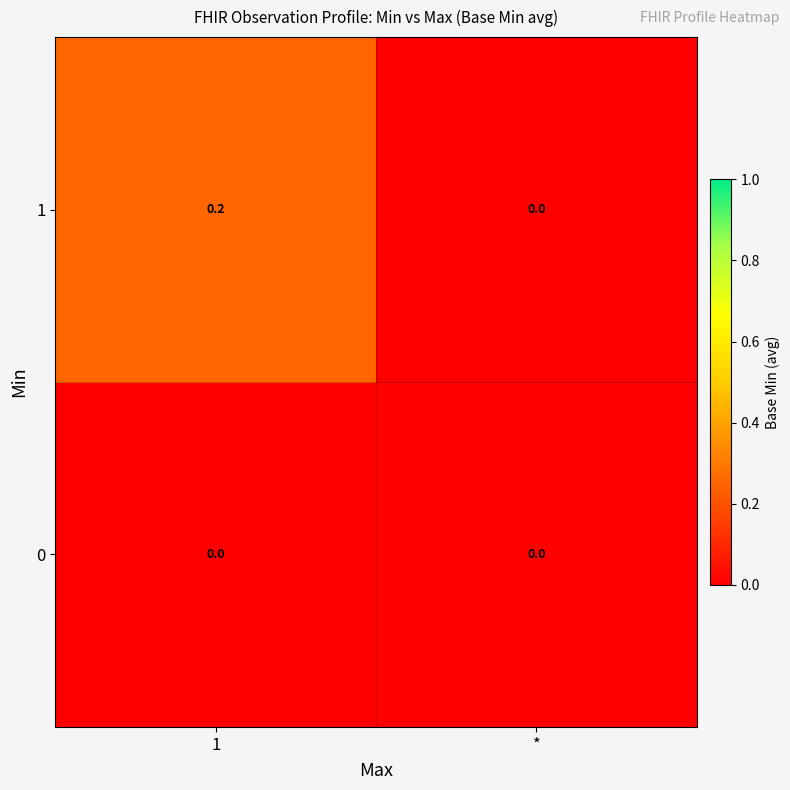

The 1 series shows 0.0 at *. True or false?

True